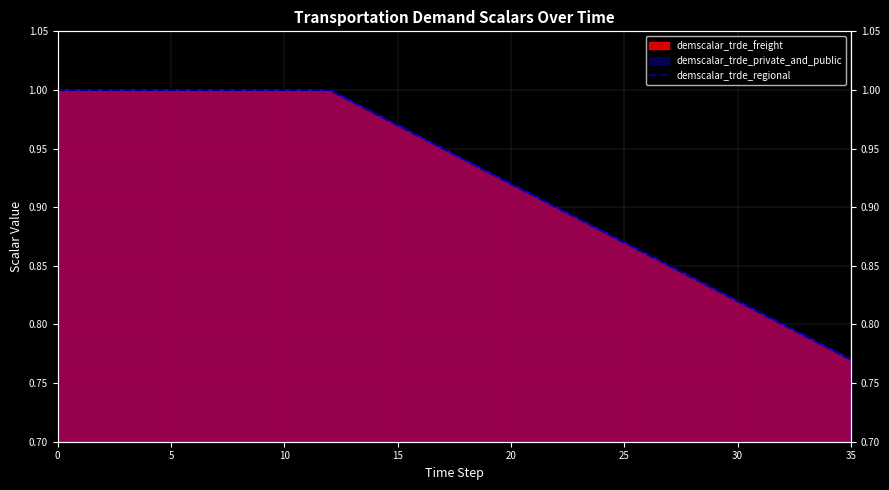

What is the difference between the maximum and second lowest values?

0.2